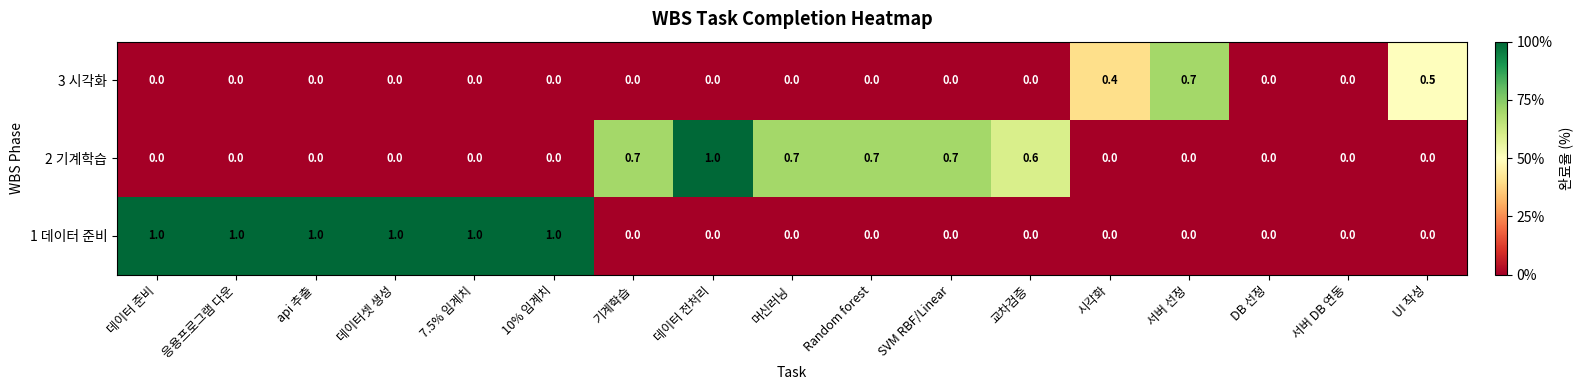

What is the sum of the 1 데이터 준비 values at 7.5% 임계치 and 서버 DB 연동?

1.0